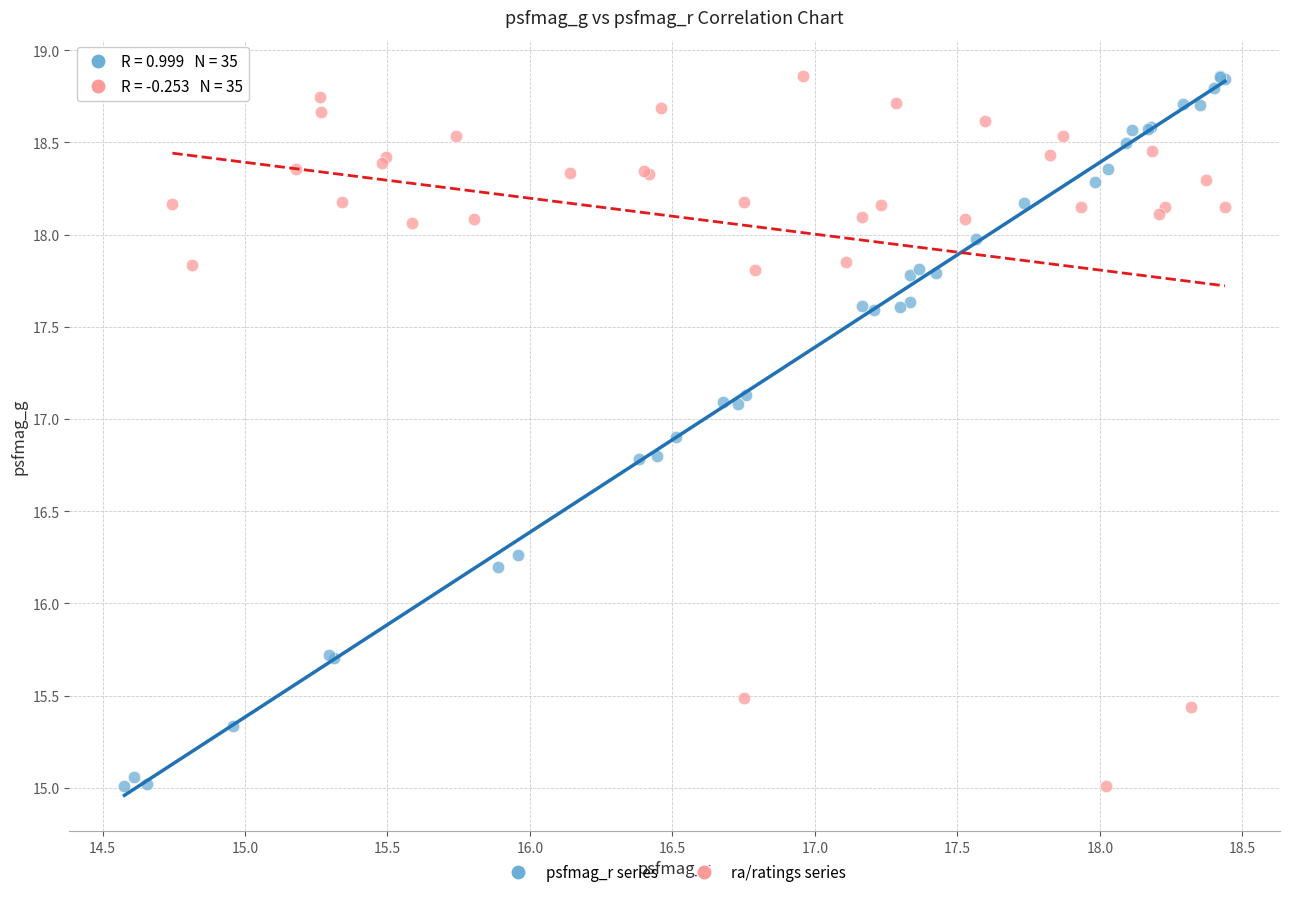

What are all the series names shown in the legend?

psfmag_r series, ra/ratings series